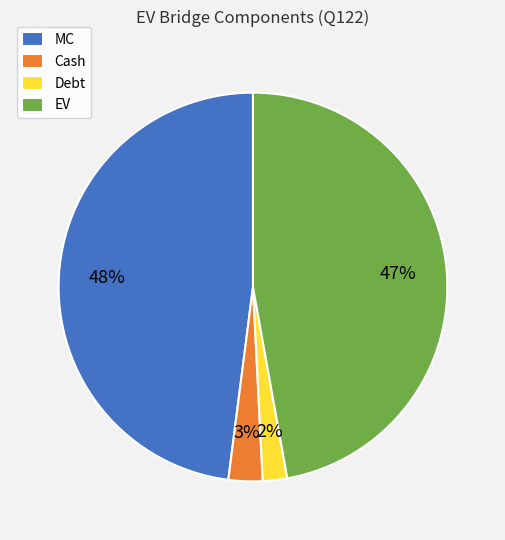

True or false: MC accounts for 53% of the total.

False